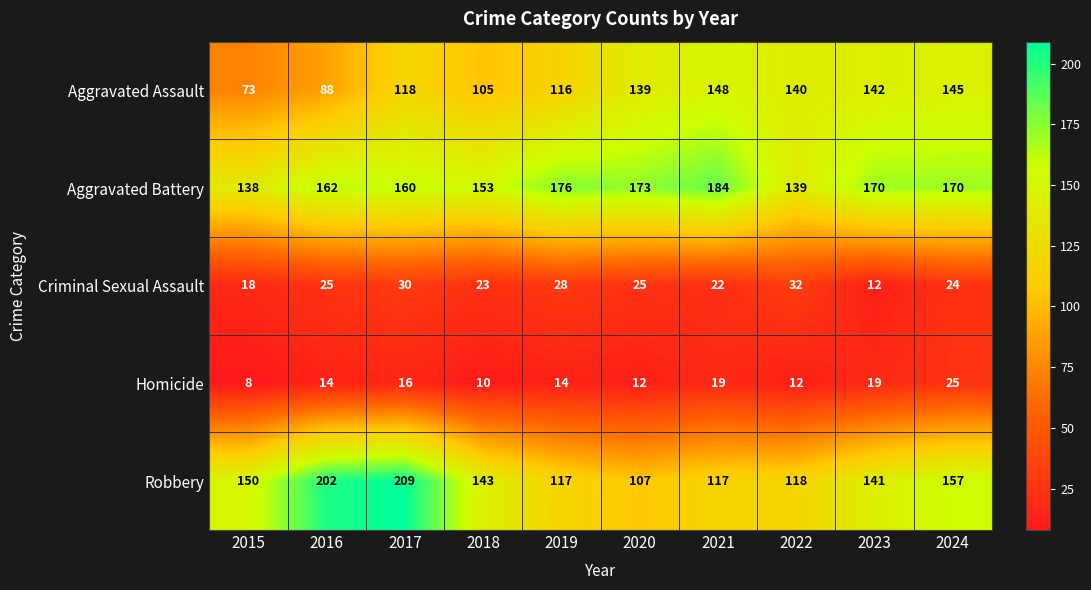

Is it true that Criminal Sexual Assault equals 53 at 2017?

False